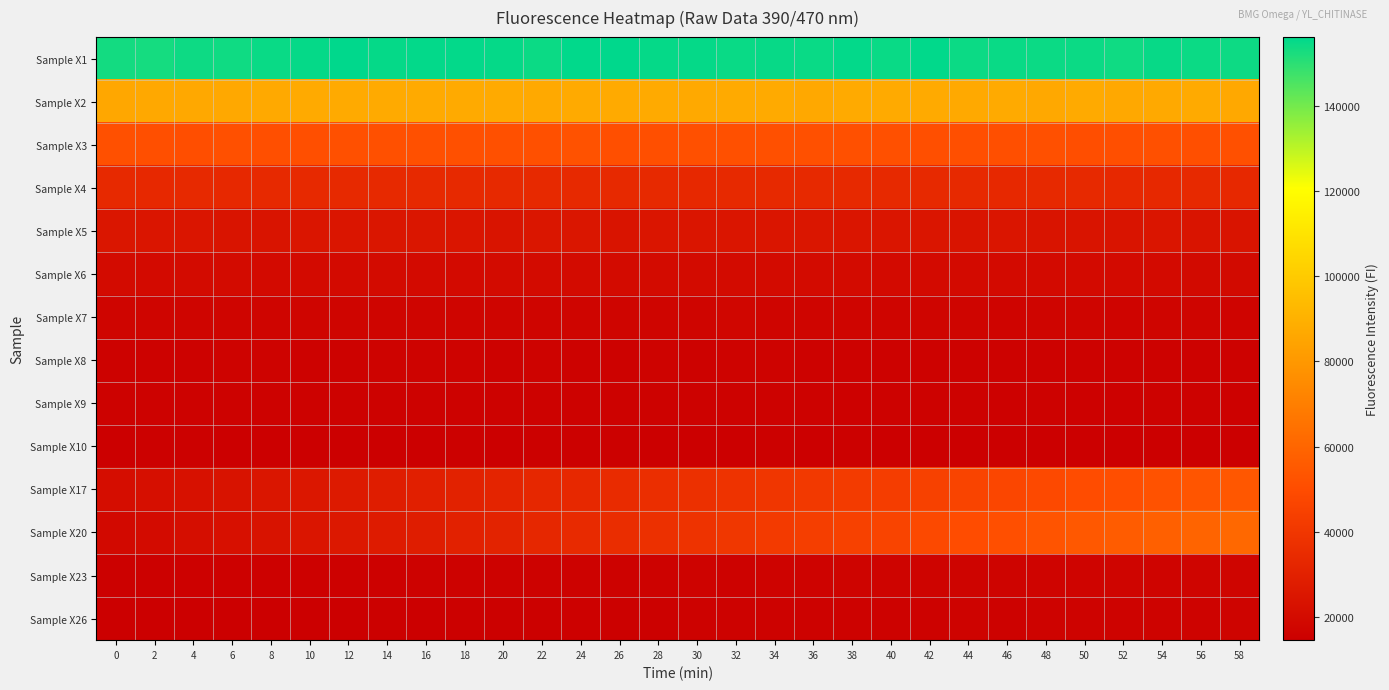

Count the number of categories in the chart.

30